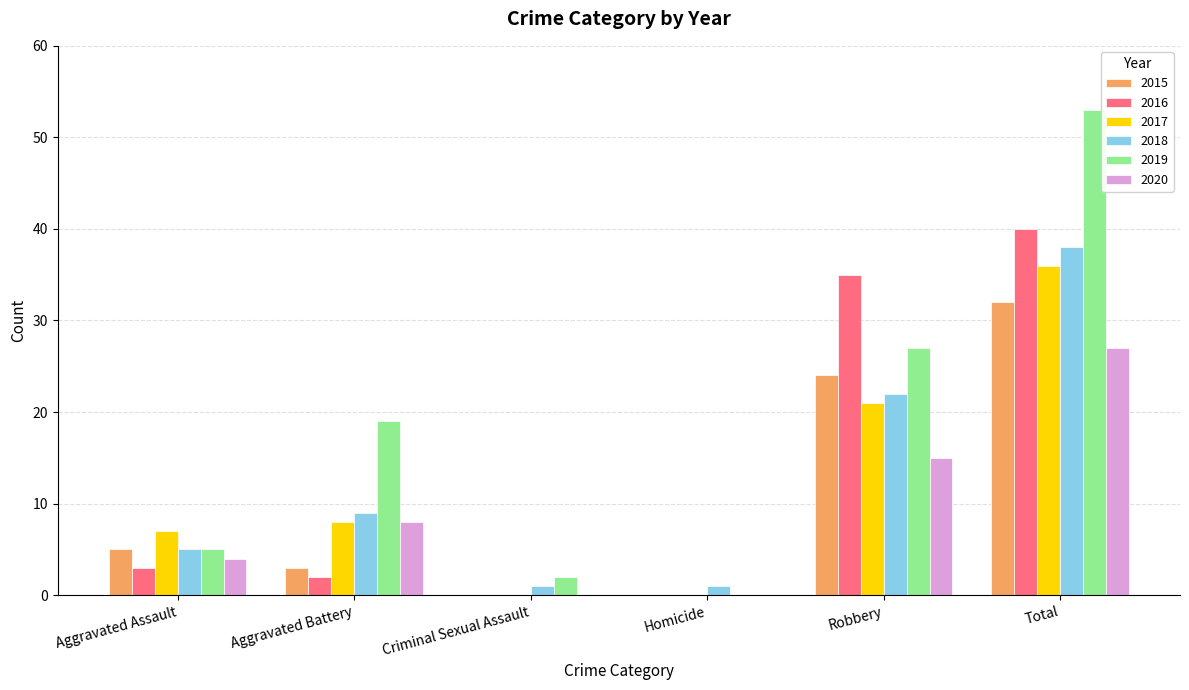

Which series has the largest total across all categories?

2019